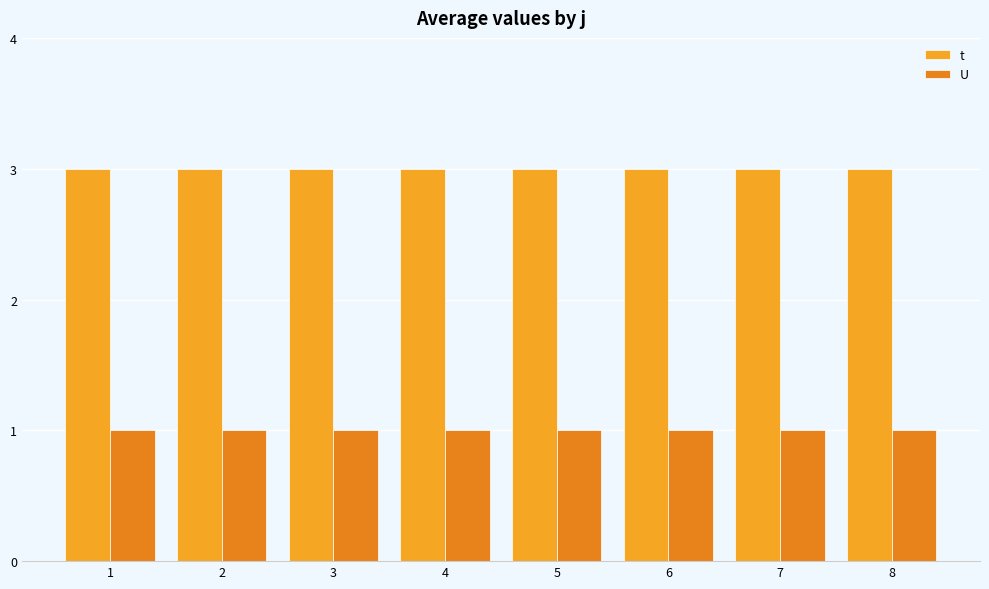

The t series shows 5 at 8. True or false?

False